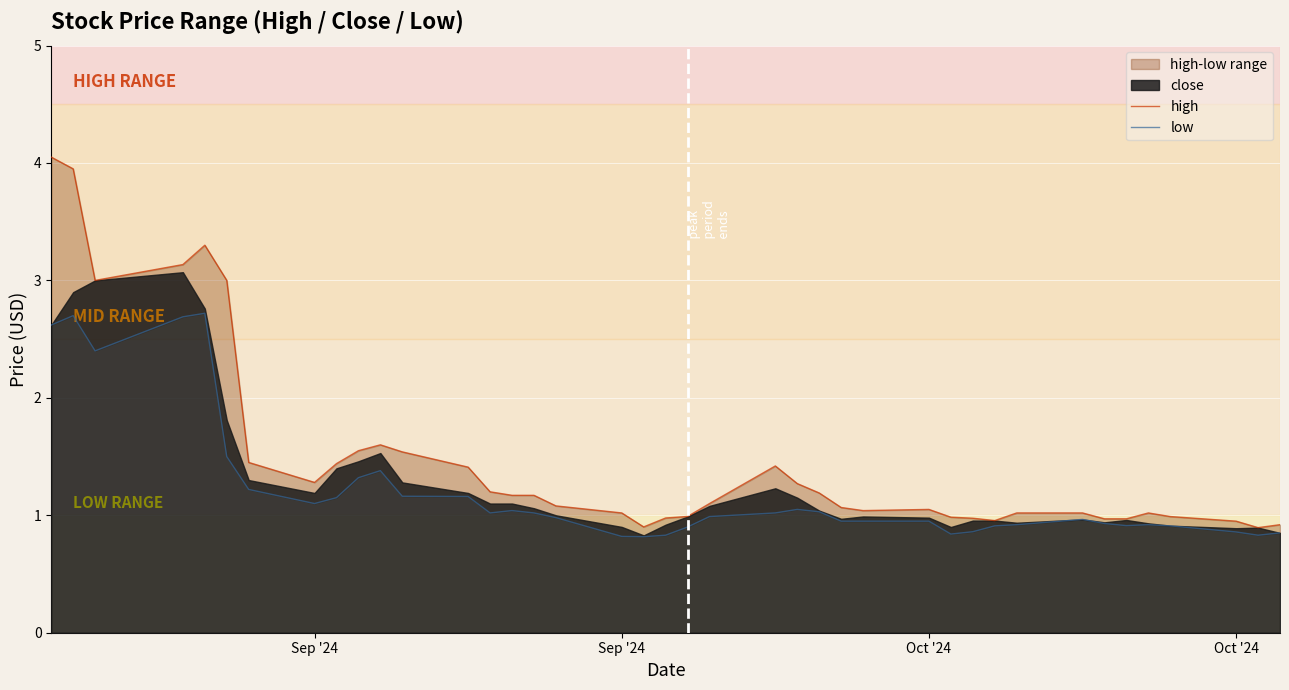

What is the average value of the low series?

1.2